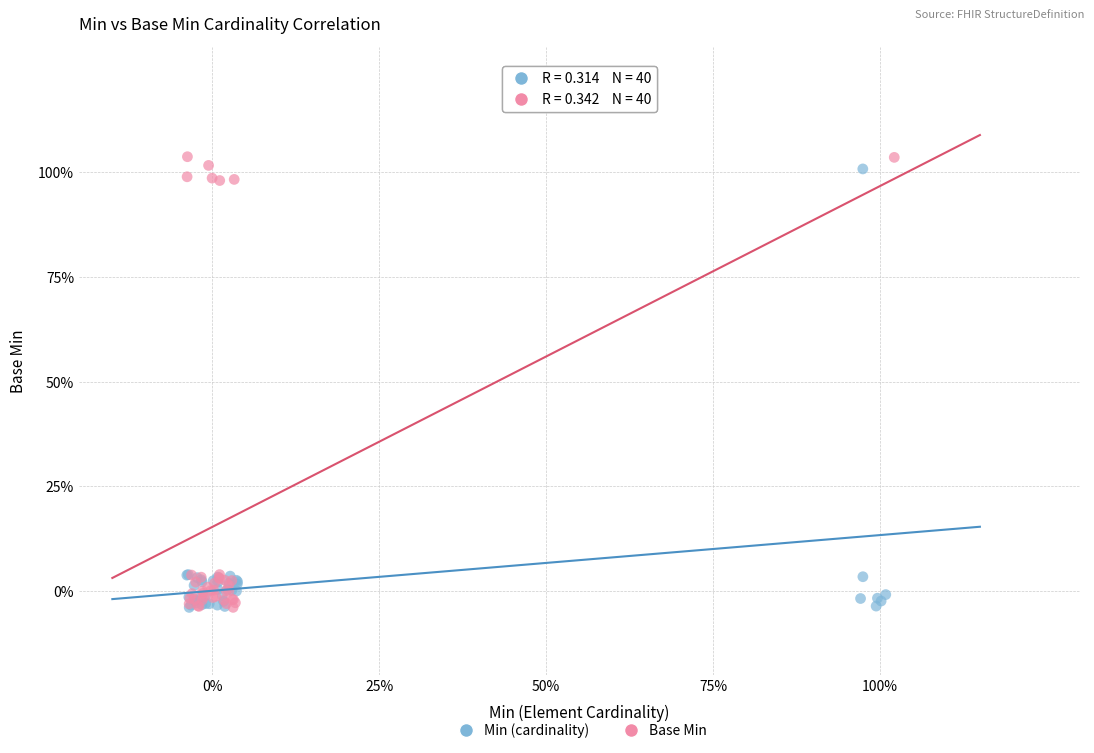

Which series has the largest Y range (max minus min)?

Base Min